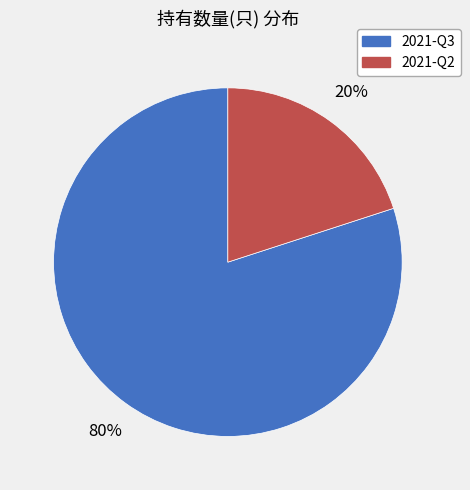

Is the sum of 2021-Q3 and 2021-Q2 greater than half?

Yes